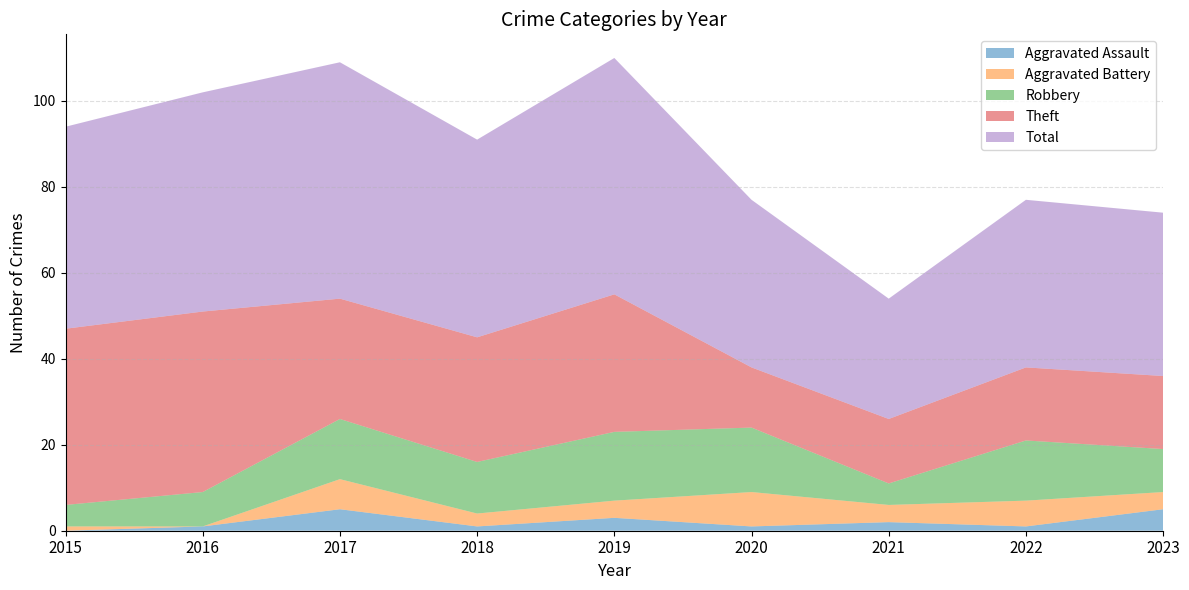

What is the sum of all Theft values?

235